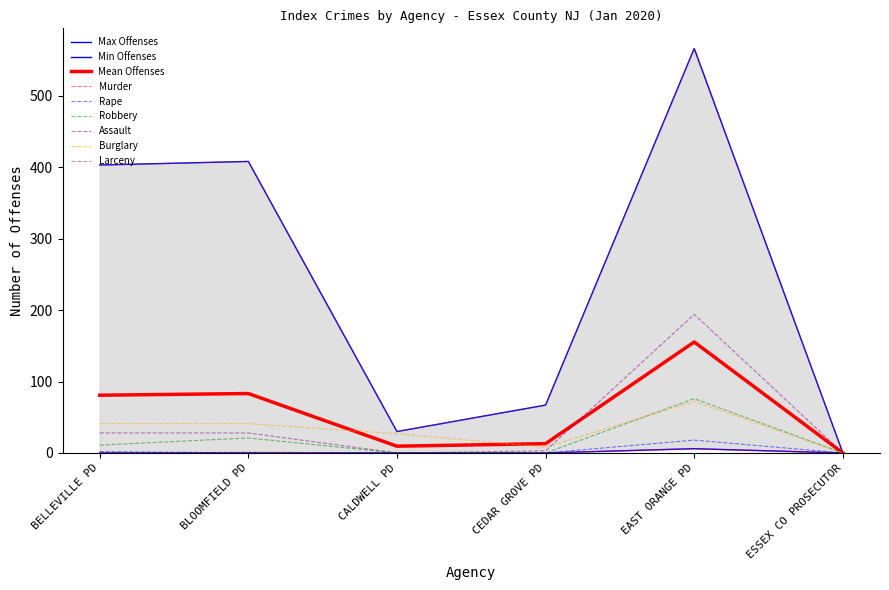

At CALDWELL PD, list the series in order from largest to smallest.

Larceny, Burglary, Murder, Rape, Robbery, Assault